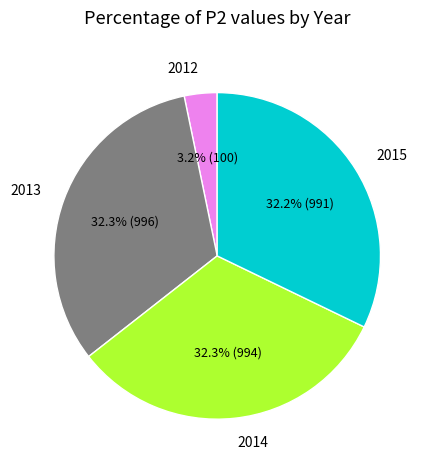

What is the smallest slice in the pie chart?

2012